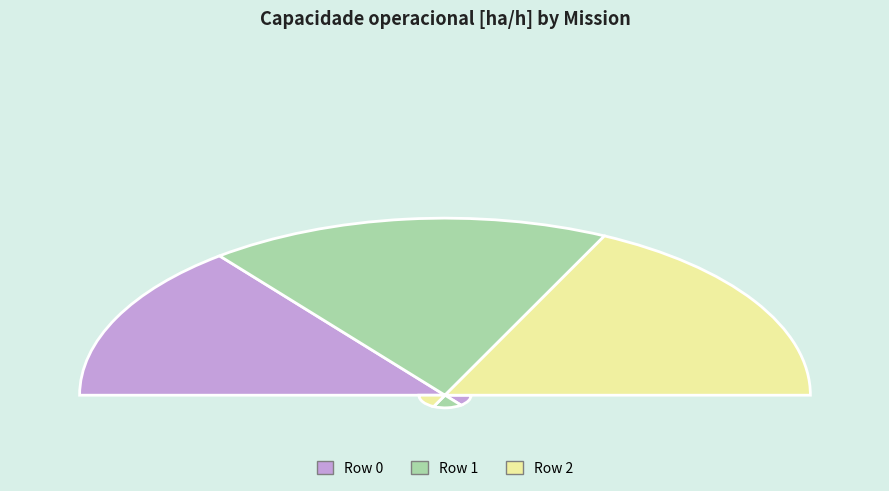

What is the largest slice in the pie chart?

Row 2